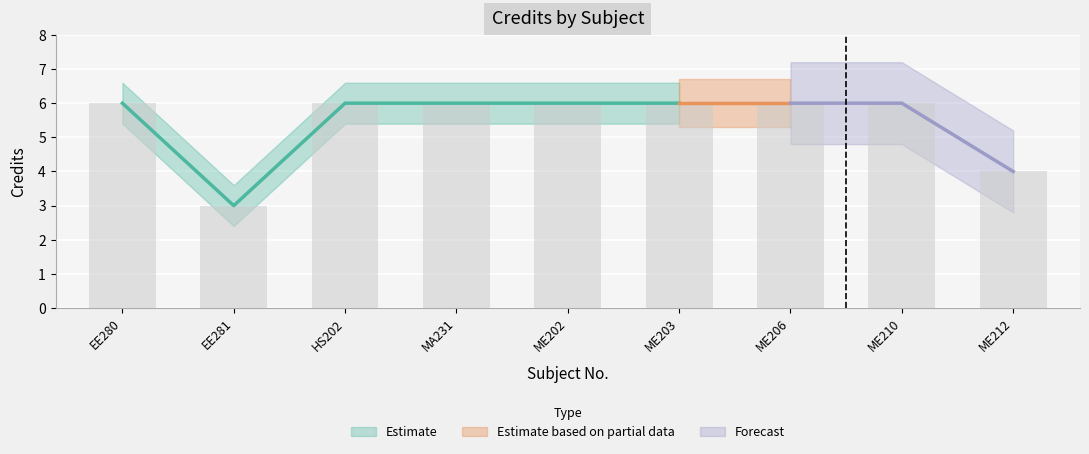

What is the approximate value at ME212?

4